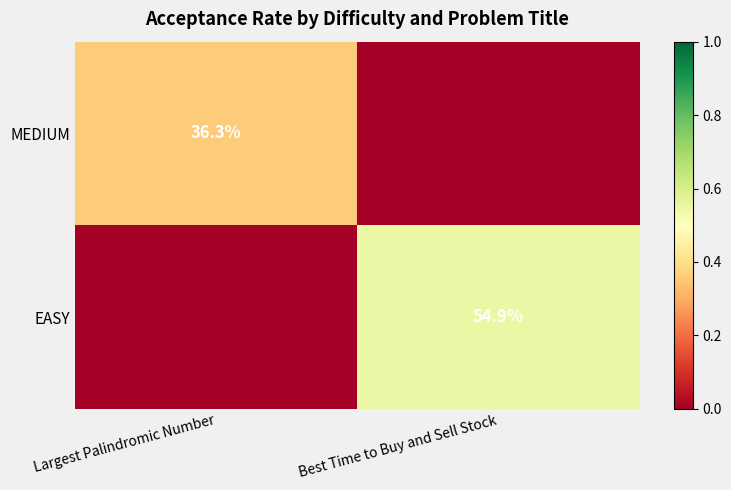

The MEDIUM series shows 36.3 at Largest Palindromic Number. True or false?

True